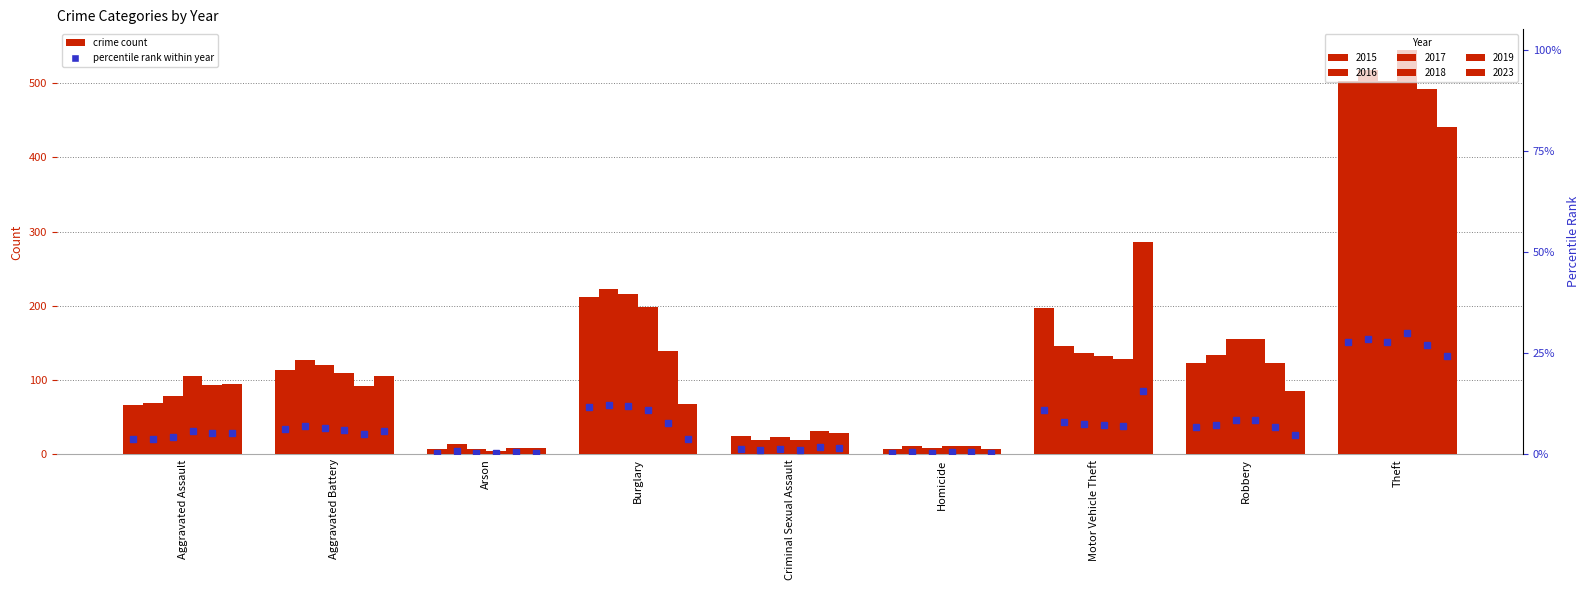

Reading left to right, list all the values displayed in this chart.

2015: Aggravated Assault=67	Aggravated Battery=114	Arson=7	Burglary=212	Criminal Sexual Assault=25	Homicide=7	Motor Vehicle Theft=197	Robbery=123	Theft=503
2016: Aggravated Assault=69	Aggravated Battery=127	Arson=14	Burglary=222	Criminal Sexual Assault=20	Homicide=11	Motor Vehicle Theft=146	Robbery=134	Theft=517
2017: Aggravated Assault=78	Aggravated Battery=120	Arson=7	Burglary=216	Criminal Sexual Assault=23	Homicide=8	Motor Vehicle Theft=137	Robbery=155	Theft=503
2018: Aggravated Assault=106	Aggravated Battery=109	Arson=5	Burglary=198	Criminal Sexual Assault=19	Homicide=11	Motor Vehicle Theft=132	Robbery=155	Theft=545
2019: Aggravated Assault=94	Aggravated Battery=92	Arson=9	Burglary=139	Criminal Sexual Assault=32	Homicide=11	Motor Vehicle Theft=128	Robbery=123	Theft=492
2023: Aggravated Assault=95	Aggravated Battery=105	Arson=8	Burglary=68	Criminal Sexual Assault=29	Homicide=7	Motor Vehicle Theft=286	Robbery=85	Theft=441